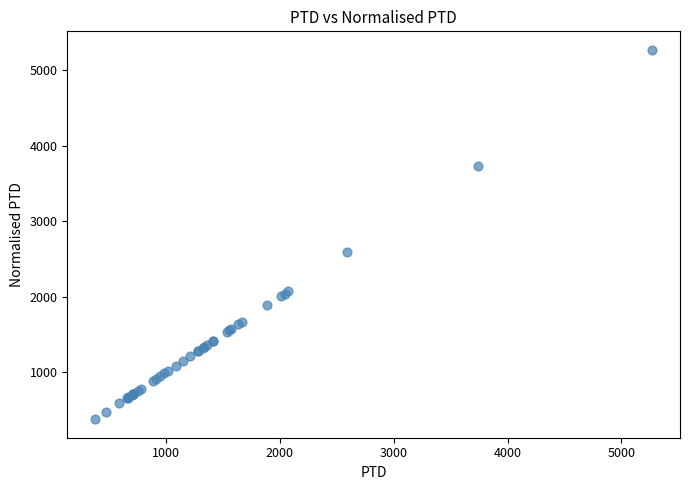

What Y value in the scatter plot is closest to 2823?

2590.1